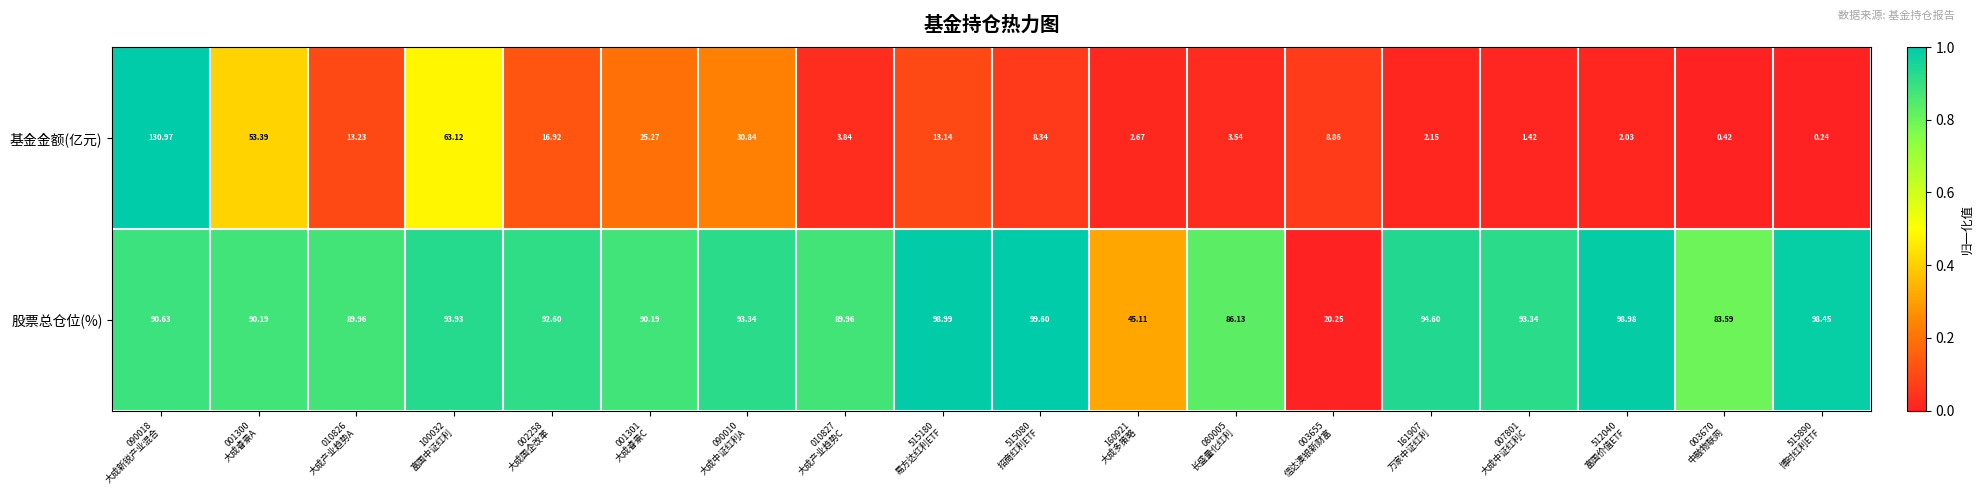

Which series has the largest total across all categories?

股票总仓位(%)